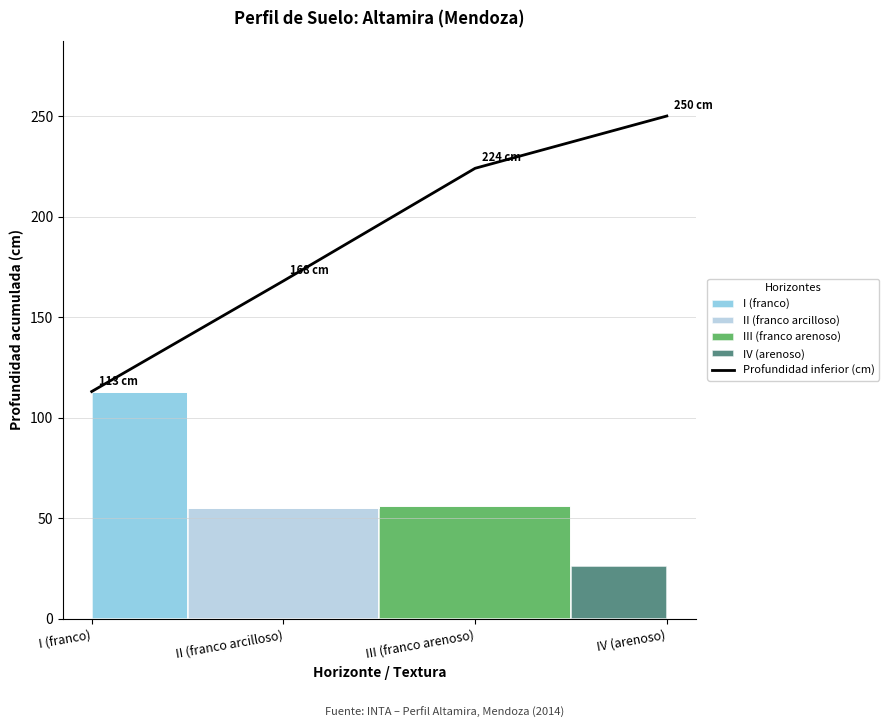

What is the difference between the maximum and minimum values?

137